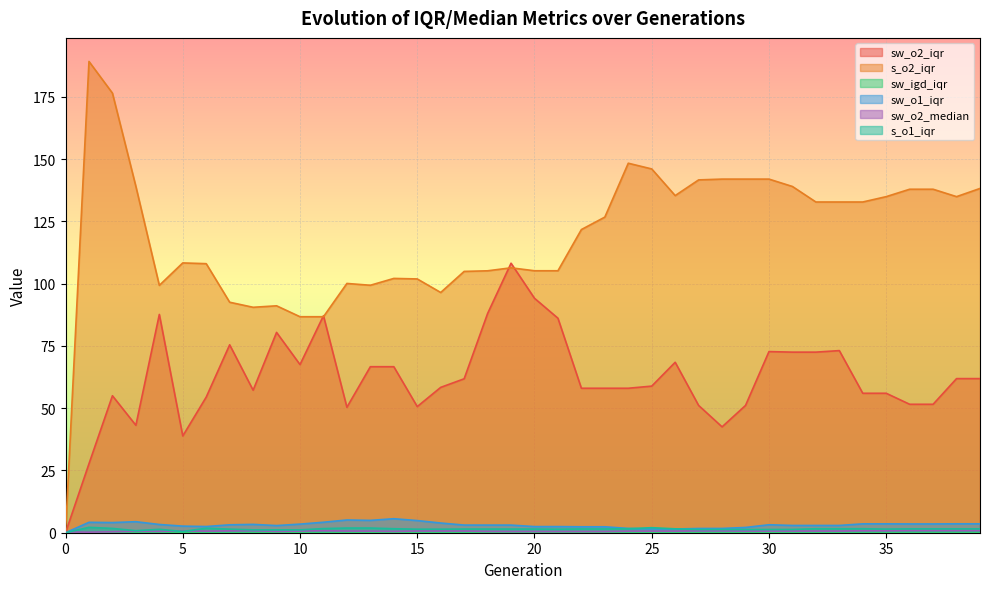

How many lines are shown in the chart?

6